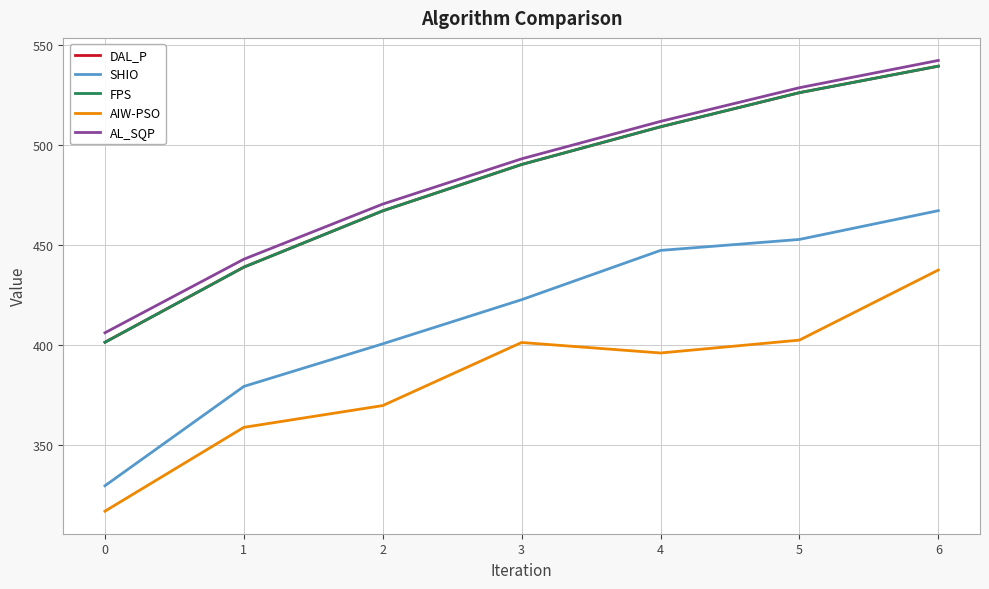

What is the value of the DAL_P point at the 4th from the left?

490.2